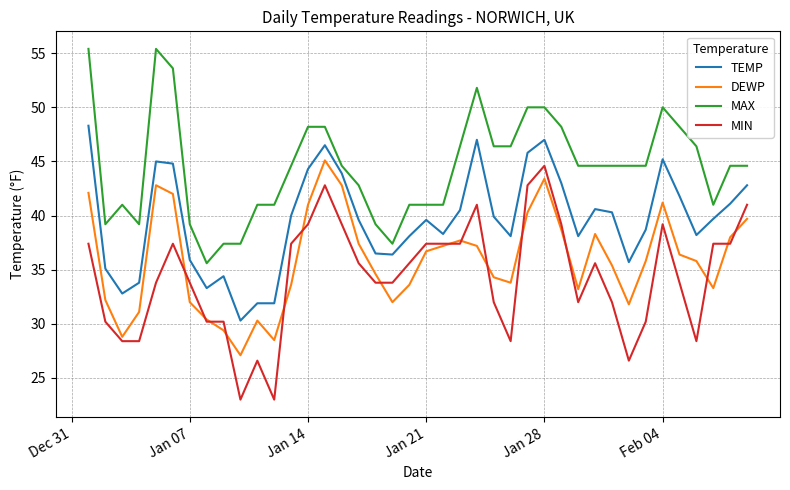

List the series in order of their overall mean, highest first.

MAX, TEMP, DEWP, MIN